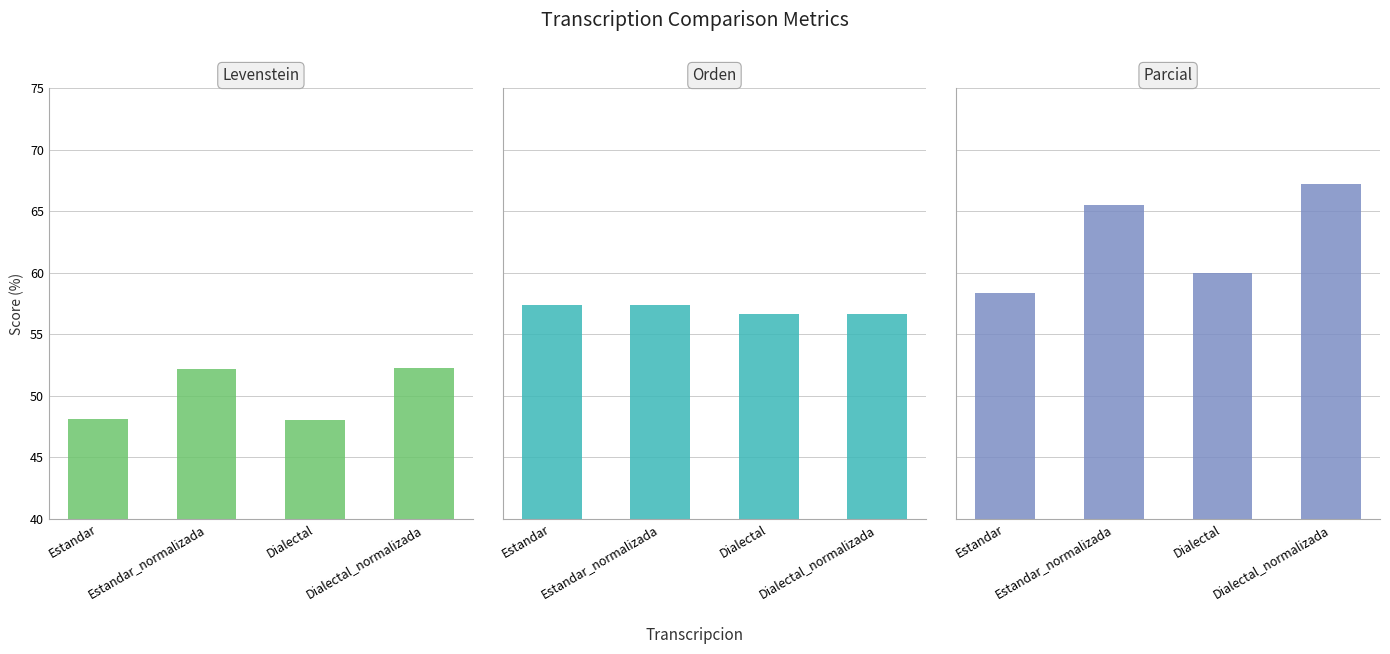

The value of Orden at Estandar is 57.4. True or false?

True